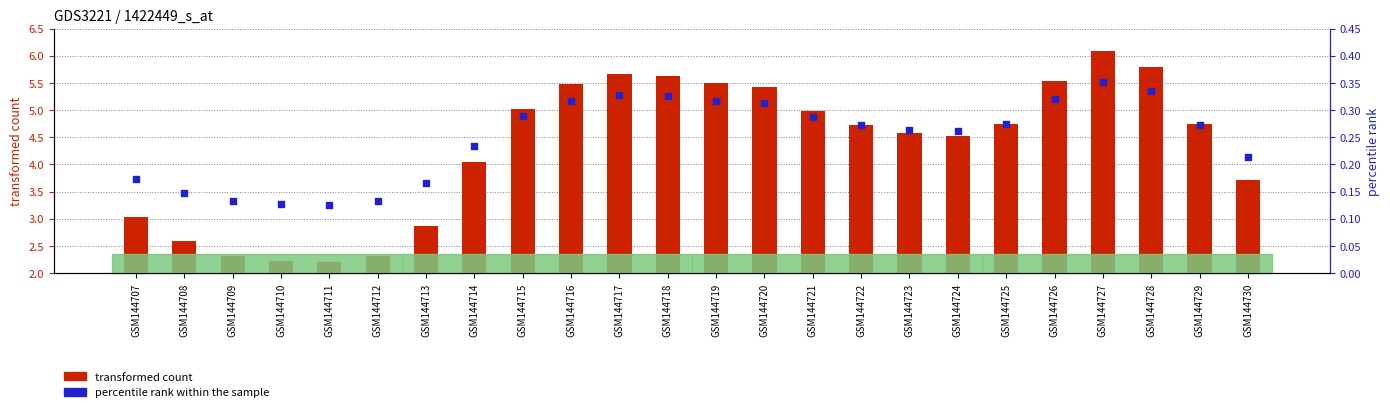

At how many categories does at least one series exceed 0?

24